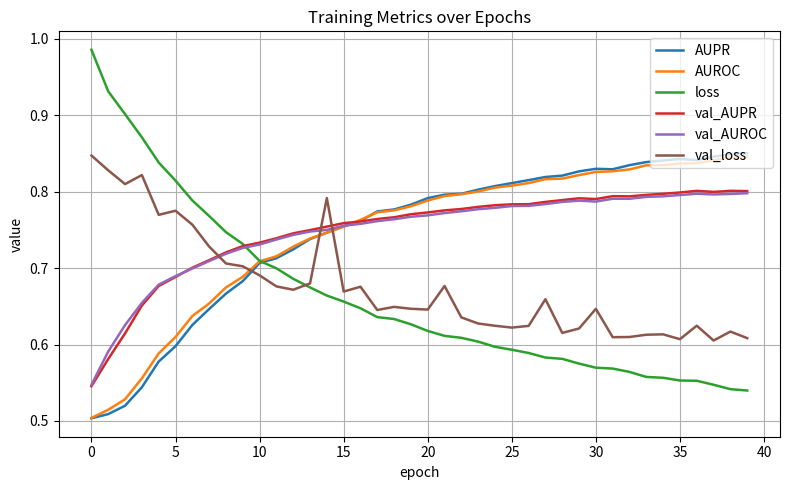

Which series has the widest spread of values?

loss